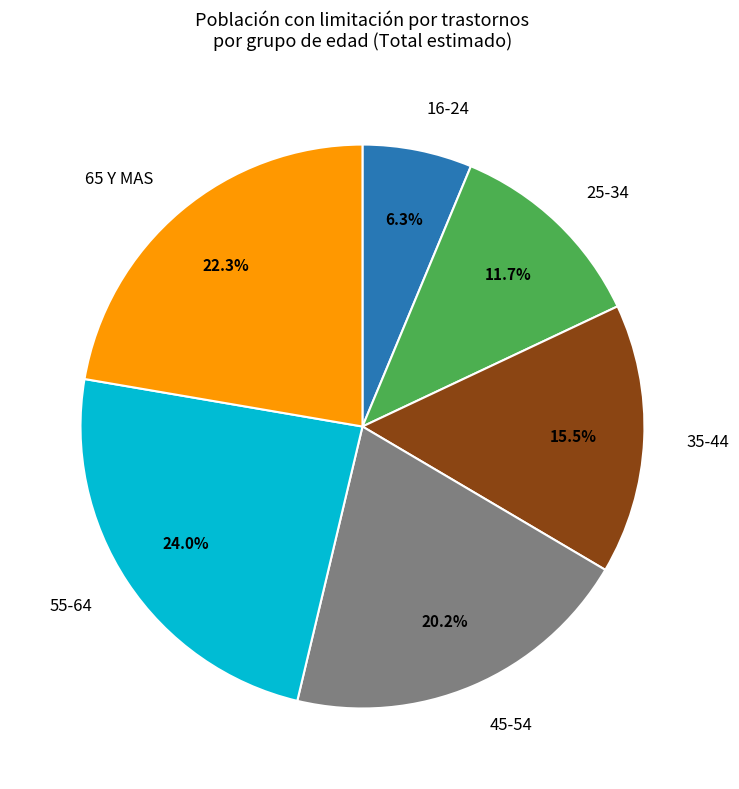

Is there any slice that represents more than half of the pie?

No